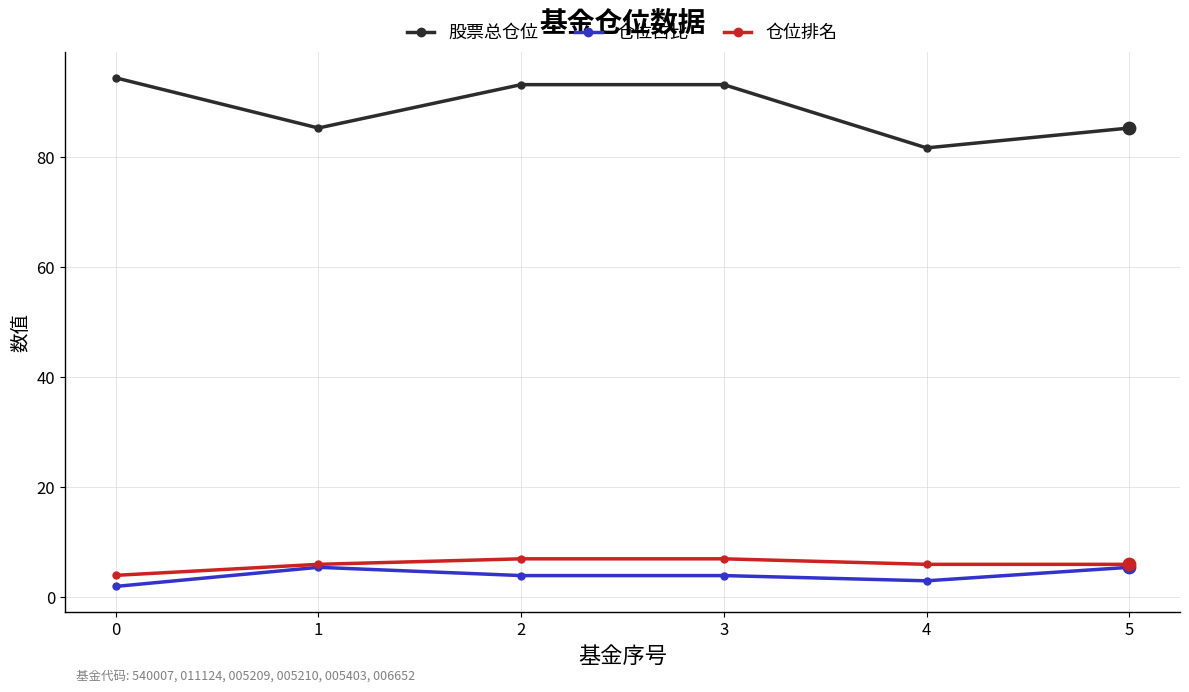

Is the value of 股票总仓位 at 0 greater than the value of 仓位排名 at 0?

Yes